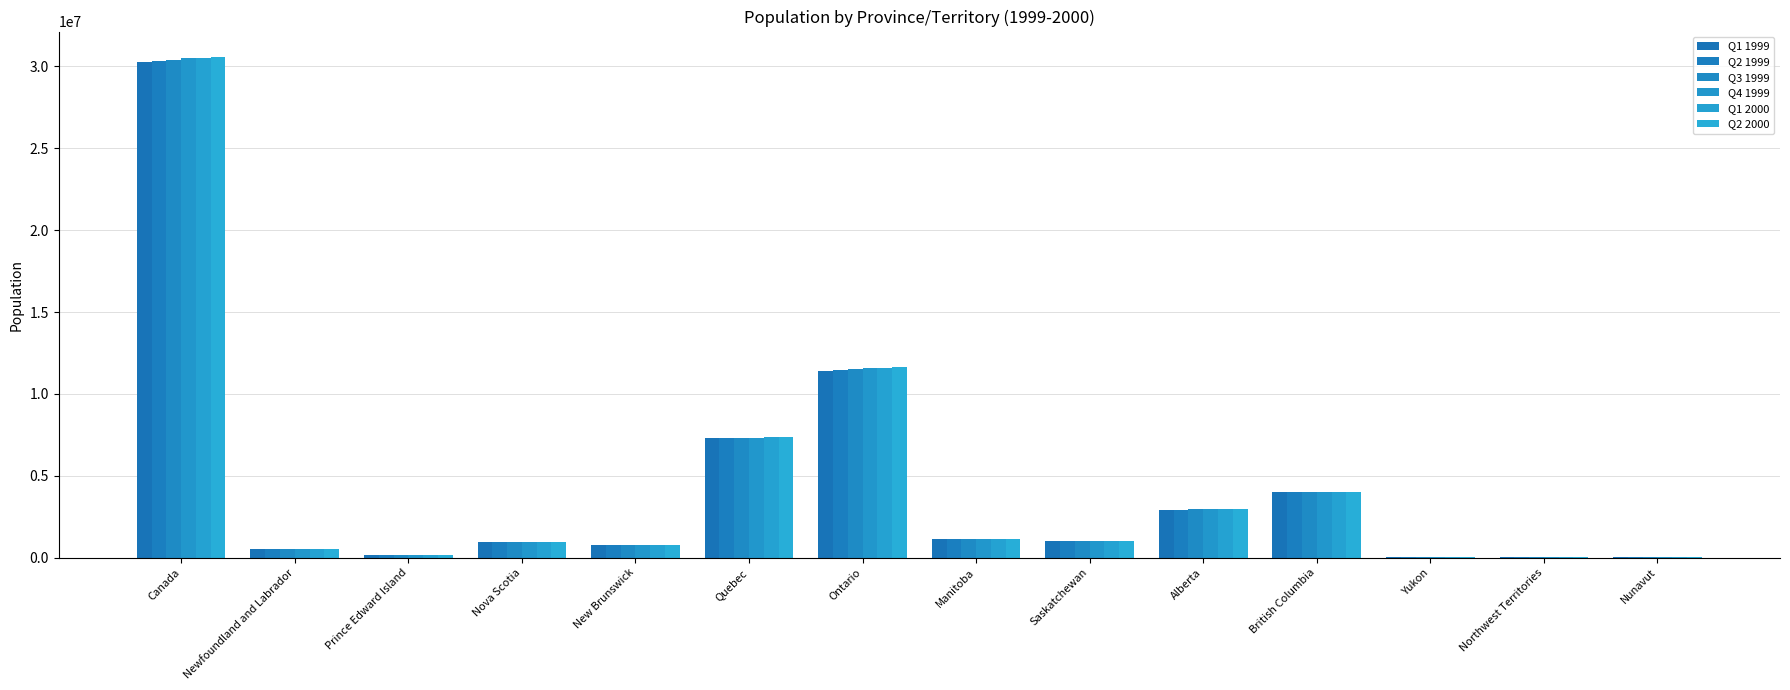

What is the label of the 2nd bar from the left?

Newfoundland and Labrador